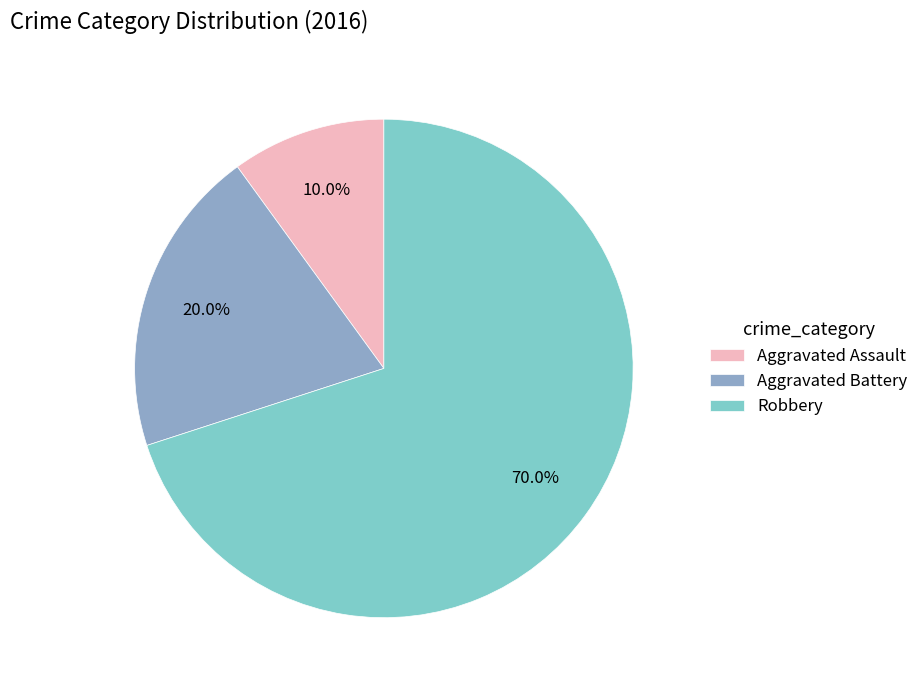

How many segments does this pie chart have?

3